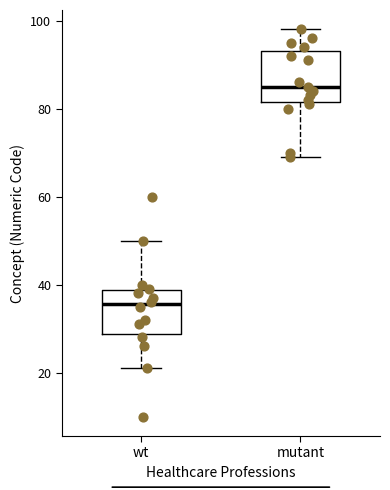

Reading left to right, transcribe this box plot: for each box, give where its median line is, the range the box spans, and where its two whiskers end, as read against the y-axis. The values are not printed on the chart, so give them approximately, as read against the axis.

wt: median 36, box 28 to 38, whiskers 22 to 50
mutant: median 86, box 82 to 94, whiskers 70 to 98